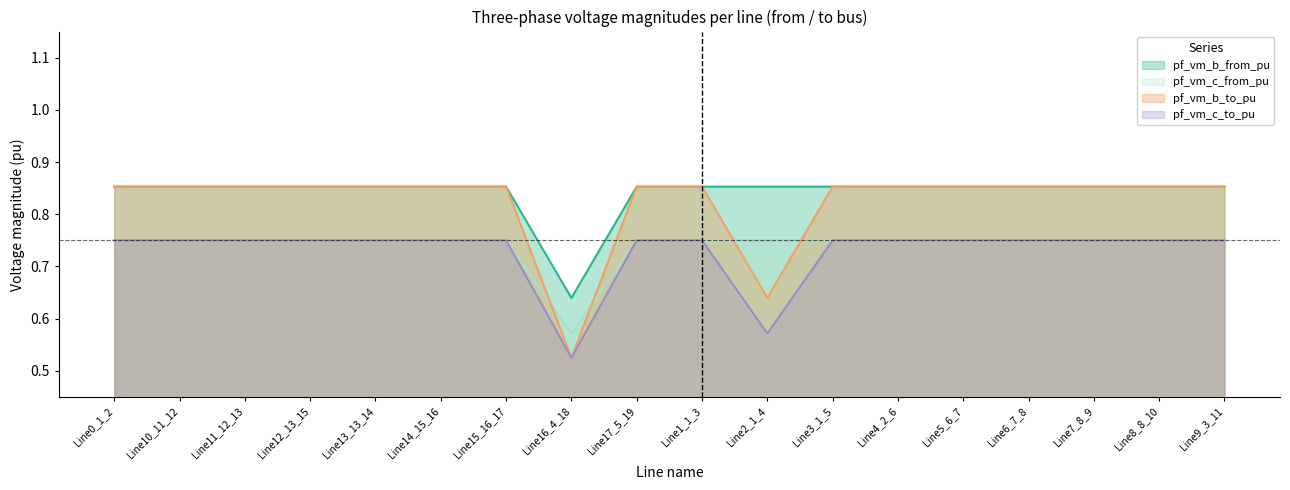

How many interior local valleys does the pf_vm_b_from_pu series have?

1